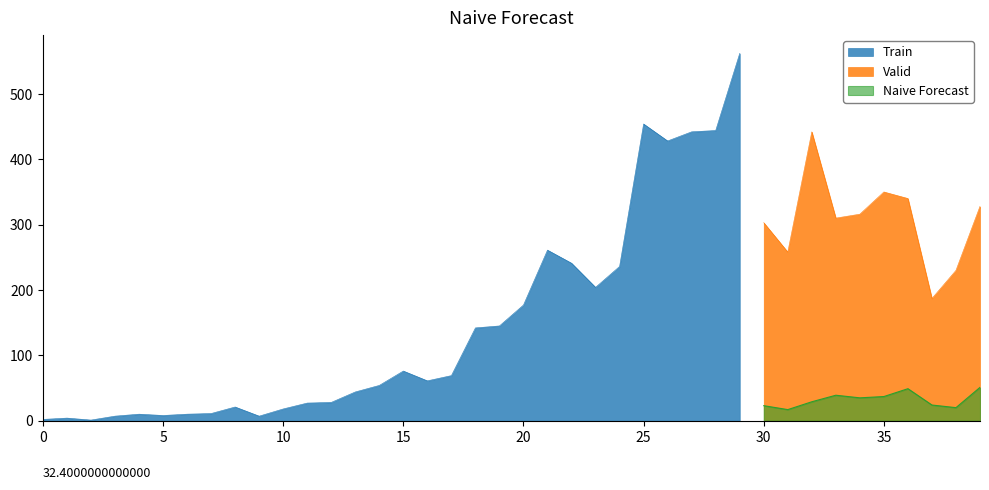

True or false: Naive Forecast and Valid intersect in this chart.

False